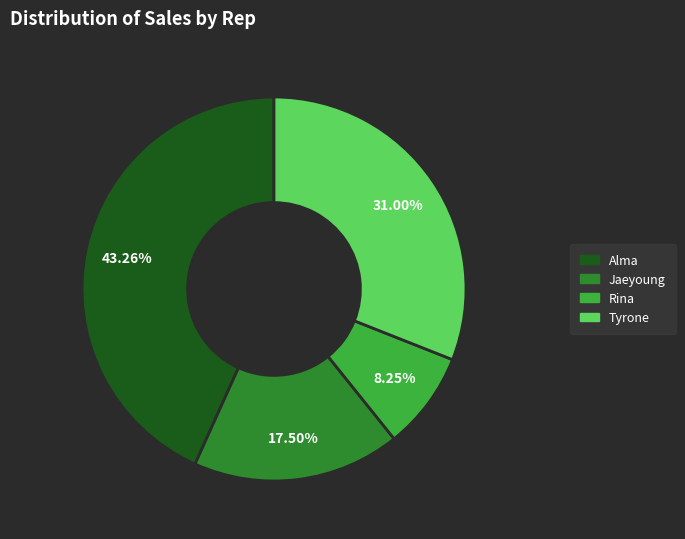

Which category has the smallest portion of the pie?

Rina